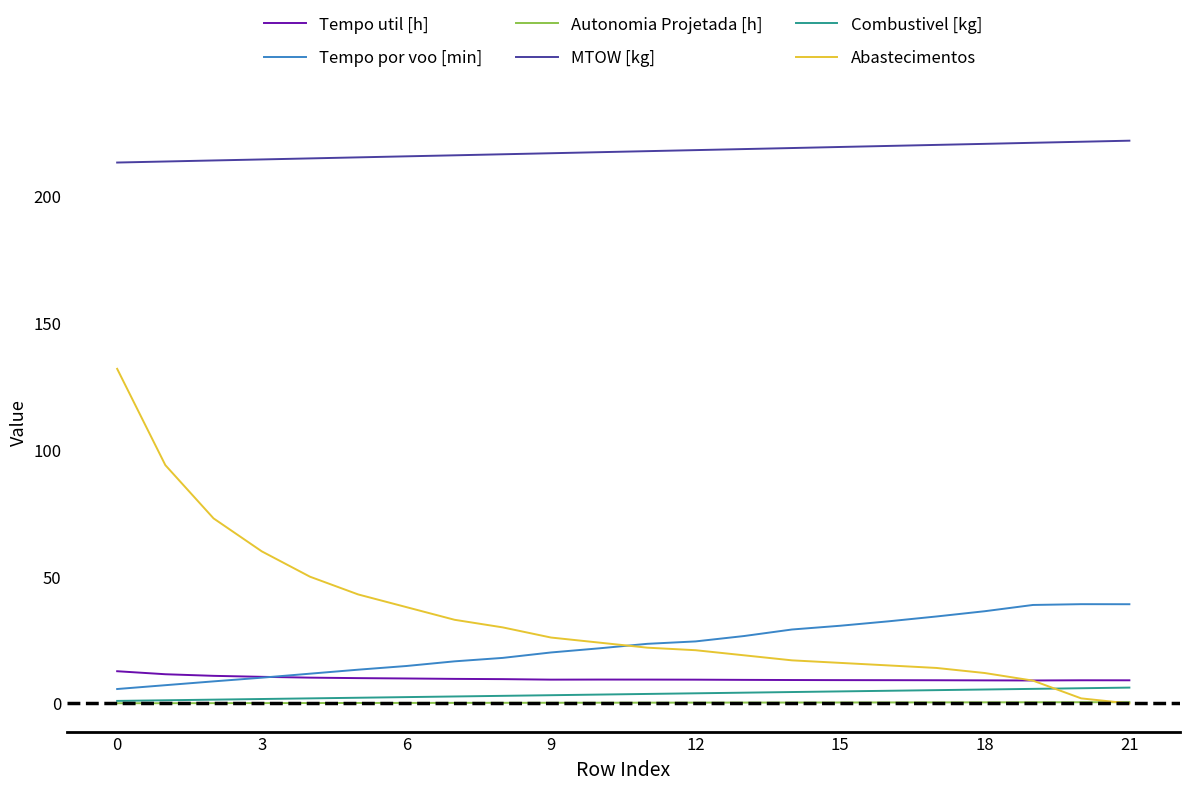

What is the highest value of the Tempo por voo [min] series?

39.2